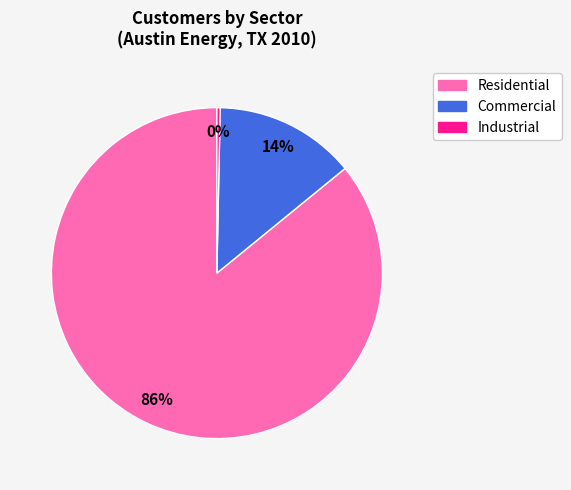

To the nearest percent, what is the difference between the largest and smallest slice percentages?

86%